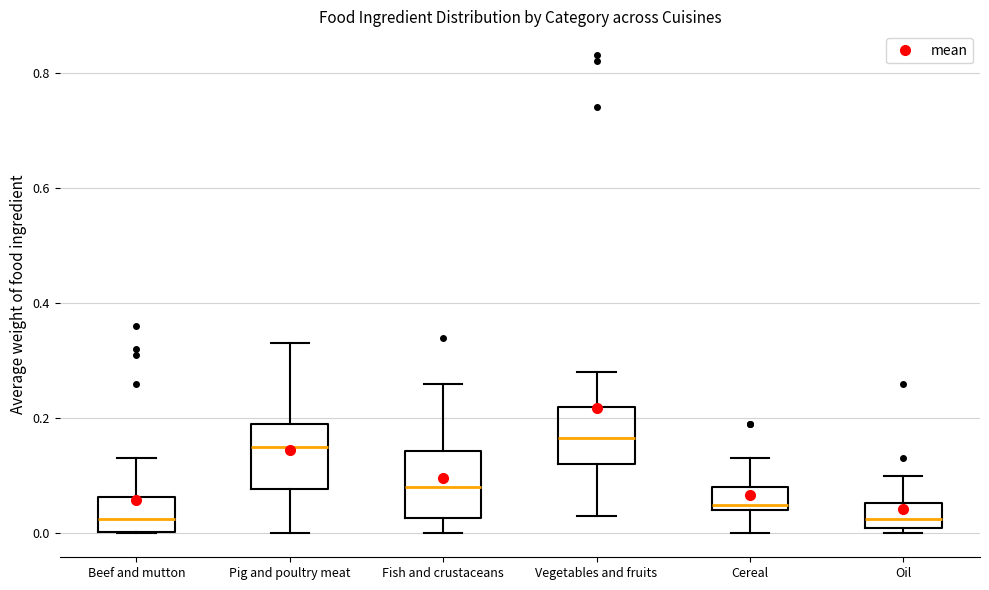

Reading left to right, transcribe this box plot: for each box, give where its median line is, the range the box spans, and where its two whiskers end, as read against the y-axis. The values are not printed on the chart, so give them approximately, as read against the axis.

Beef and mutton: median 0.02, box 0.00 to 0.06, whiskers 0.00 to 0.14
Pig and poultry meat: median 0.16, box 0.08 to 0.20, whiskers 0.00 to 0.34
Fish and crustaceans: median 0.08, box 0.02 to 0.14, whiskers 0.00 to 0.26
Vegetables and fruits: median 0.16, box 0.12 to 0.22, whiskers 0.04 to 0.28
Cereal: median 0.06, box 0.04 to 0.08, whiskers 0.00 to 0.14
Oil: median 0.02 (inside the box), box 0.02 to 0.06, whiskers 0.00 to 0.10